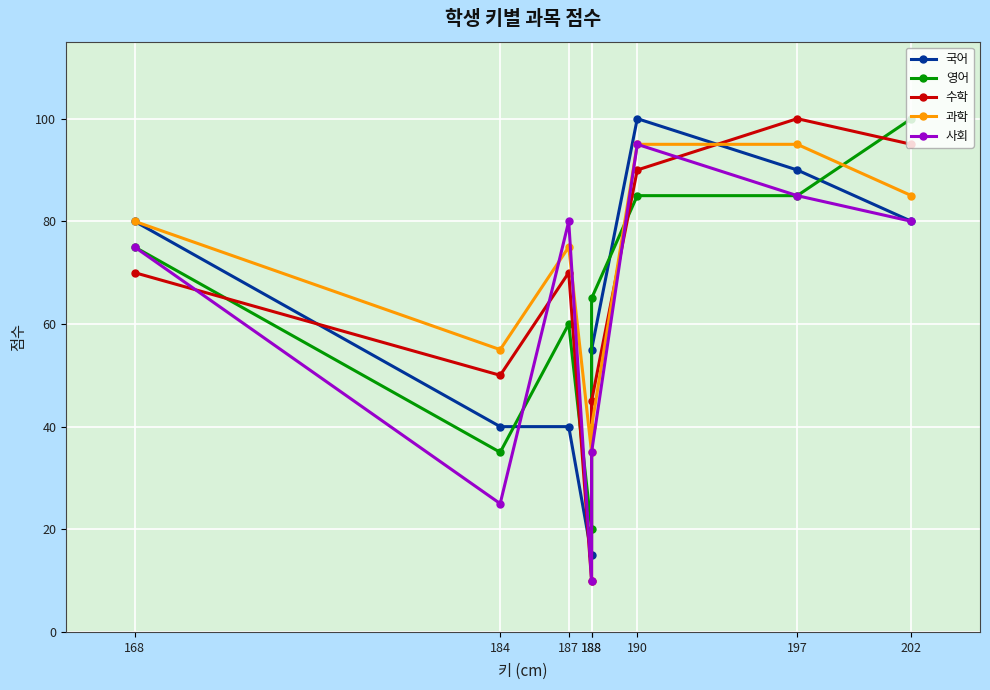

At which label does 수학 first exceed 70?

190